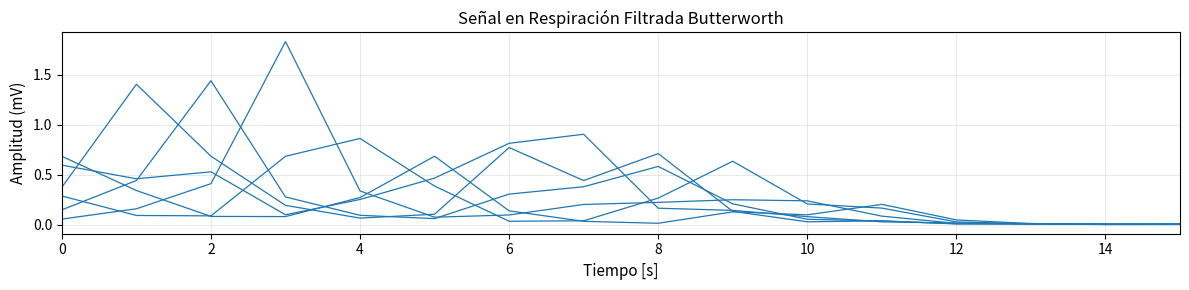

Does the chart have visible grid lines?

Yes